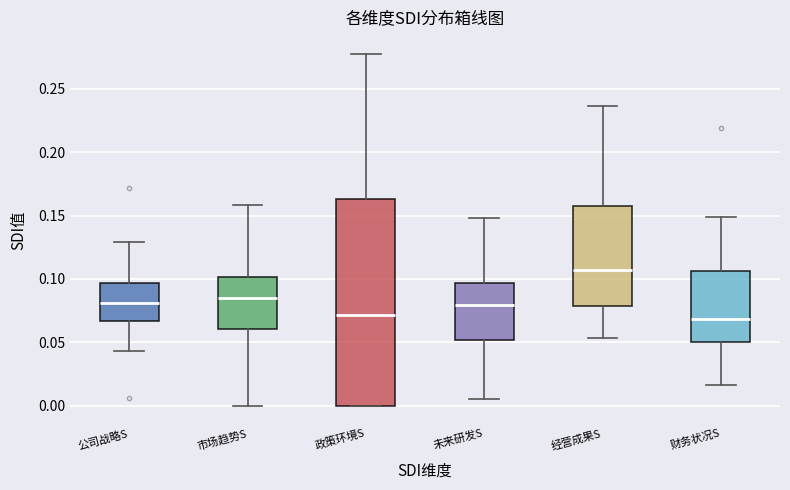

Reading left to right, transcribe this box plot: for each box, give where its median line is, the range the box spans, and where its two whiskers end, as read against the y-axis. The values are not printed on the chart, so give them approximately, as read against the axis.

公司战略S: median 0.080, box 0.065 to 0.095, whiskers 0.045 to 0.130
市场趋势S: median 0.085, box 0.060 to 0.100, whiskers 0.000 to 0.160
政策环境S: median 0.070, box 0.000 to 0.165, whiskers 0.000 to 0.275
未来研发S: median 0.080, box 0.050 to 0.095, whiskers 0.005 to 0.150
经营成果S: median 0.105, box 0.080 to 0.155, whiskers 0.055 to 0.235
财务状况S: median 0.070, box 0.050 to 0.105, whiskers 0.015 to 0.150